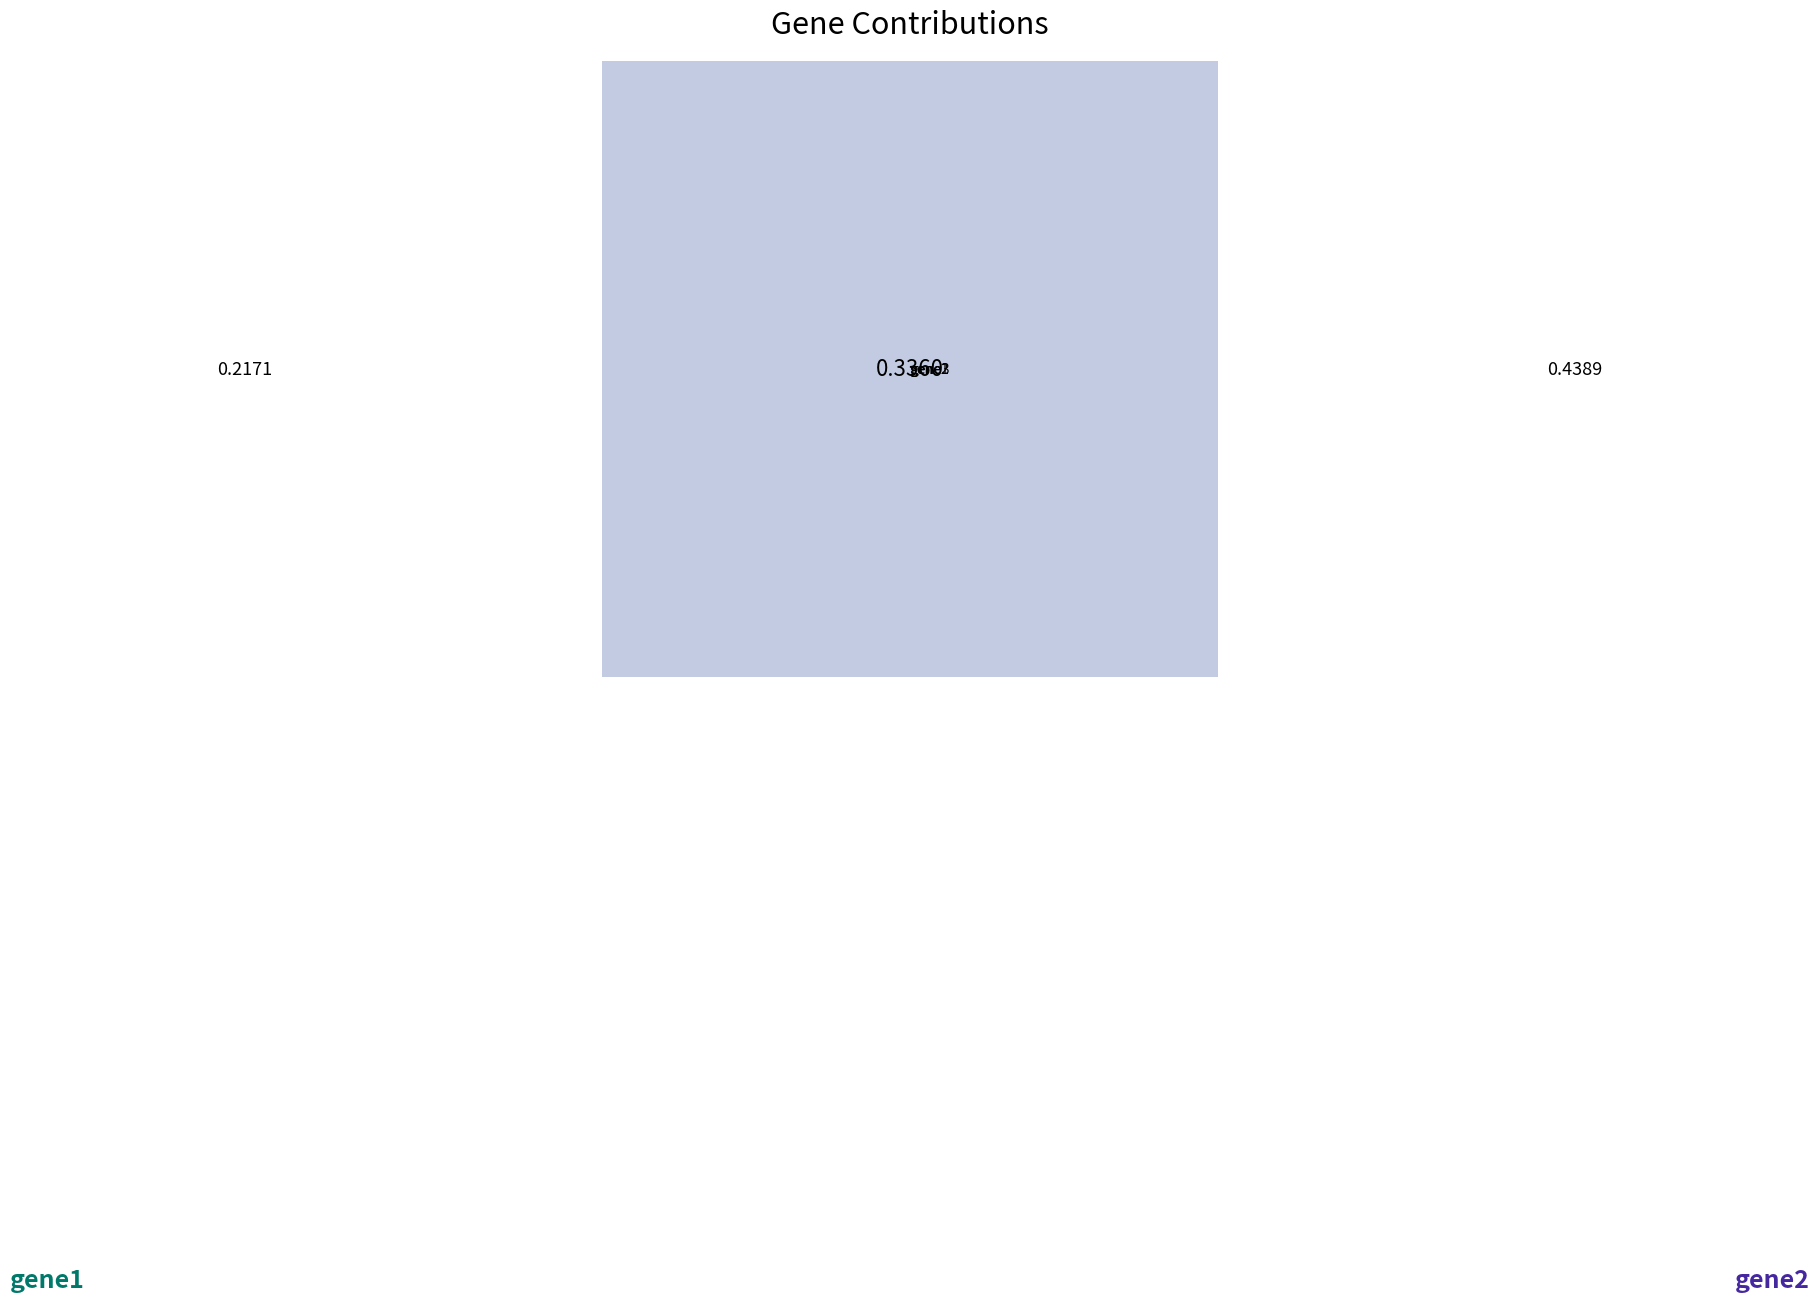

The gene1 slice represents 11% of the pie. True or false?

False